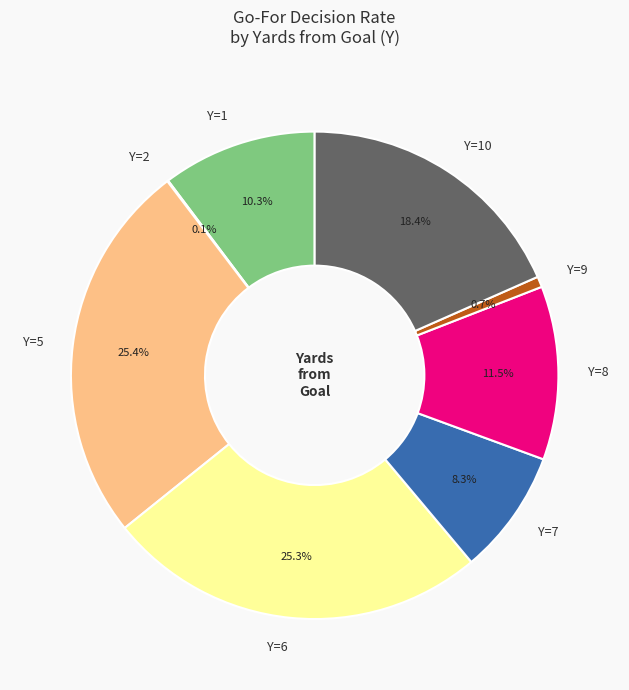

What is the ratio of the value at Y=1 to the value at Y=5?

0.4